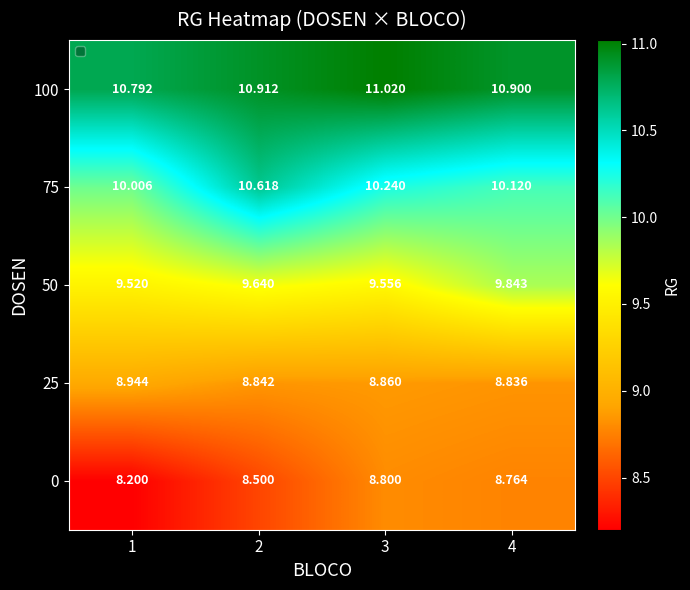

How many categories are shown in the chart?

4